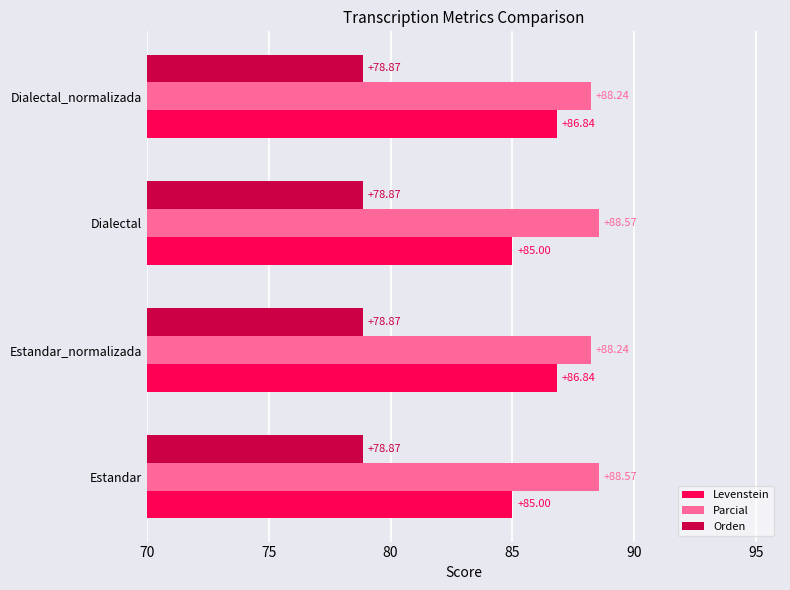

How many values in the Levenstein series are below 86?

2